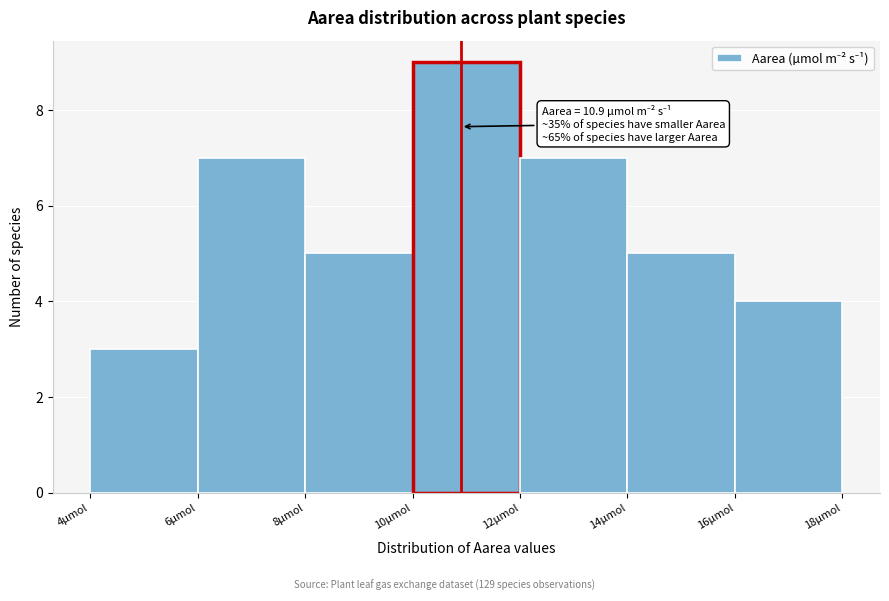

Over which range of the x-axis is the bar tallest?

10 to 12